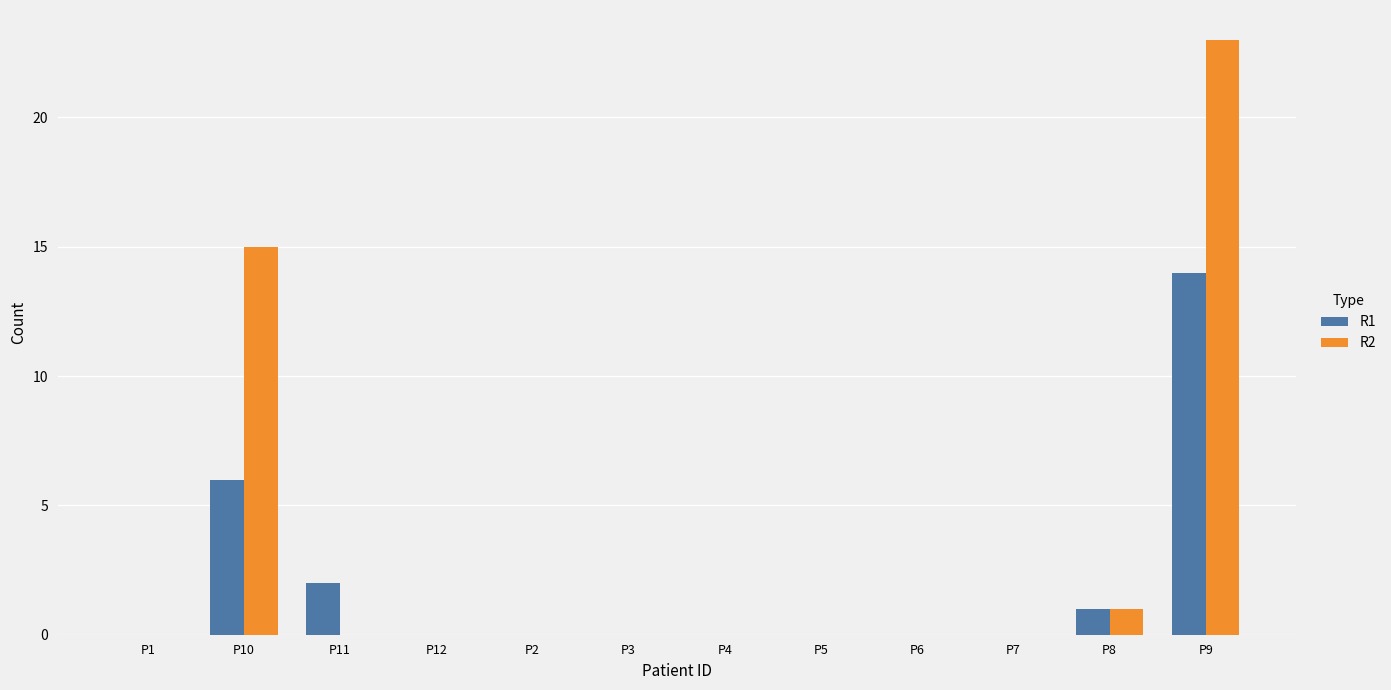

Between P11 and P7, which series saw the biggest shift?

R1